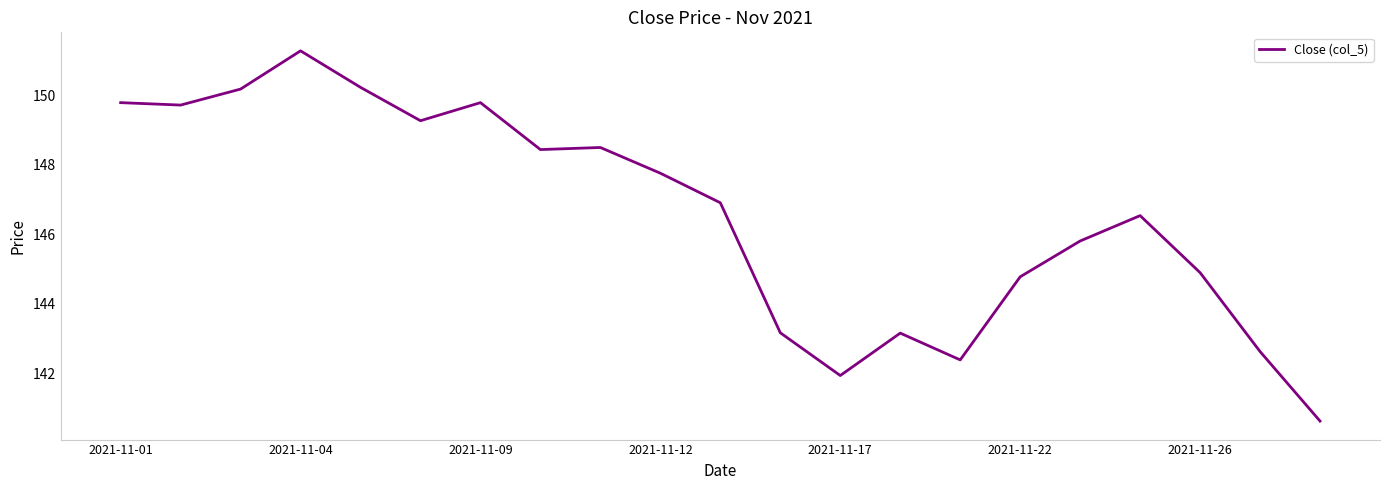

How many lines are shown in the chart?

1